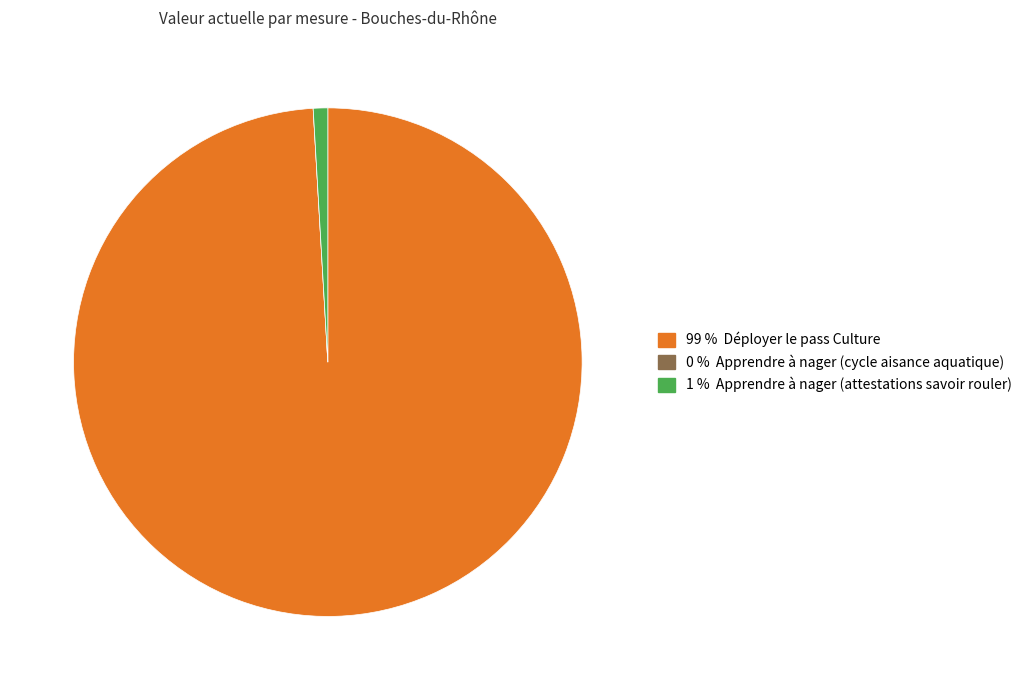

Does any single category account for the majority?

Yes